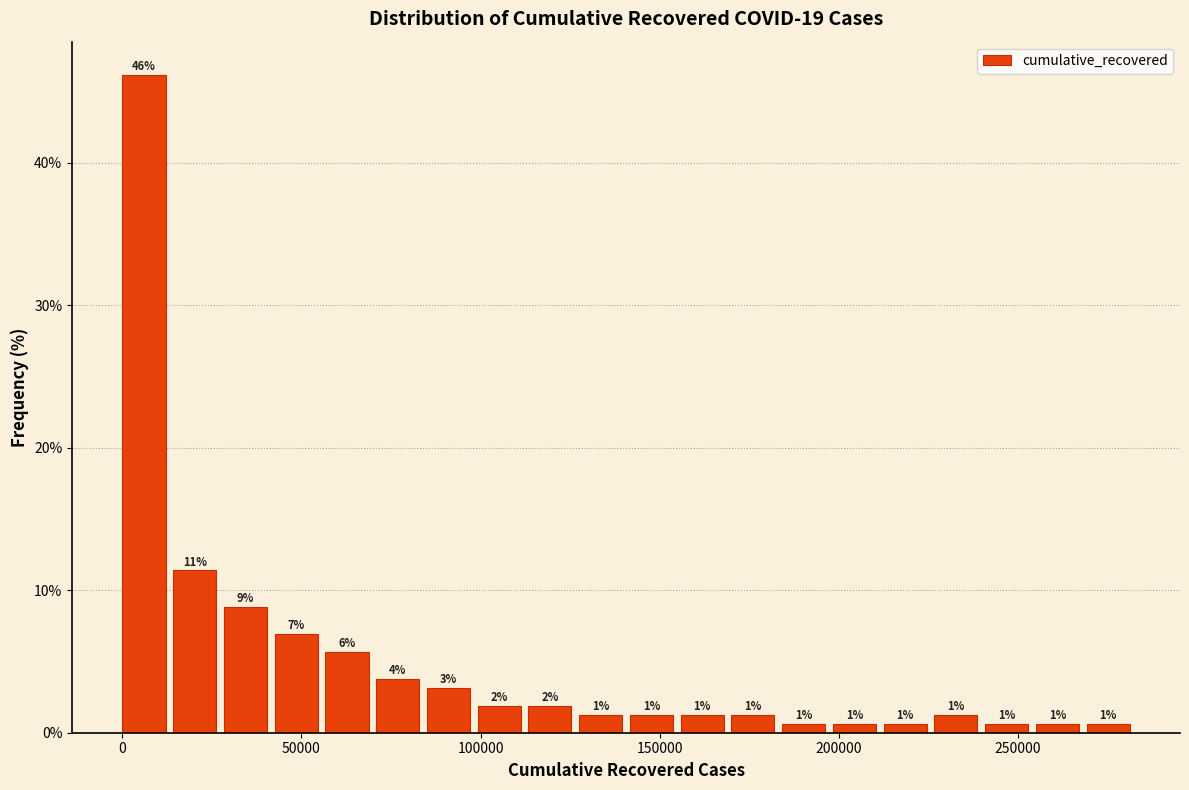

Around what value on the x-axis is the tallest bar? Give the approximate position of its centre, as read against the axis.

5000